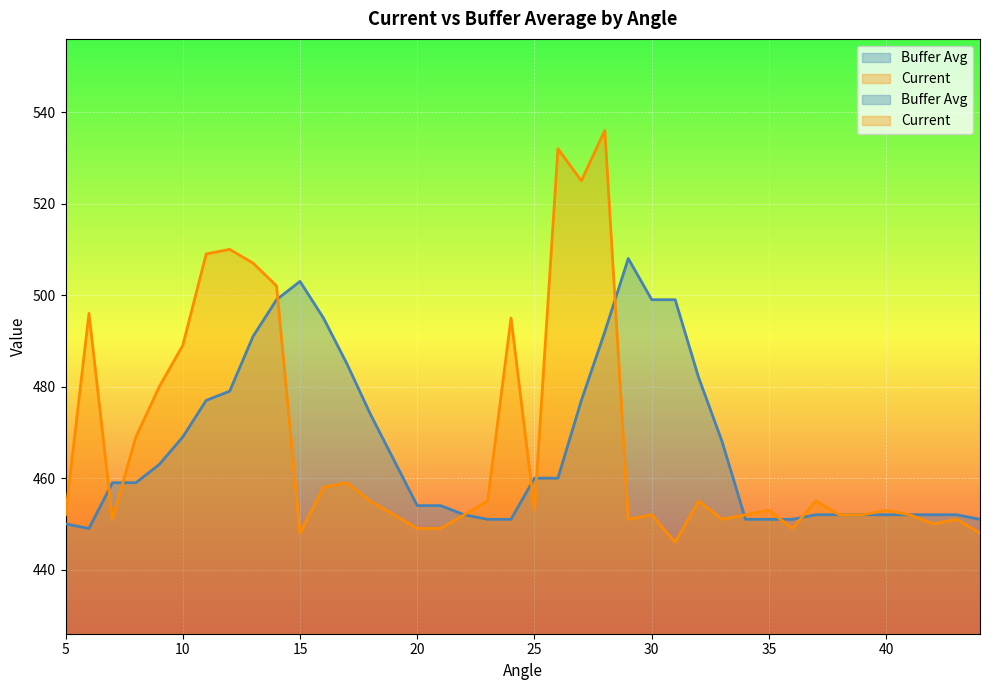

True or false: Buffer Avg and Current cross at least once.

True